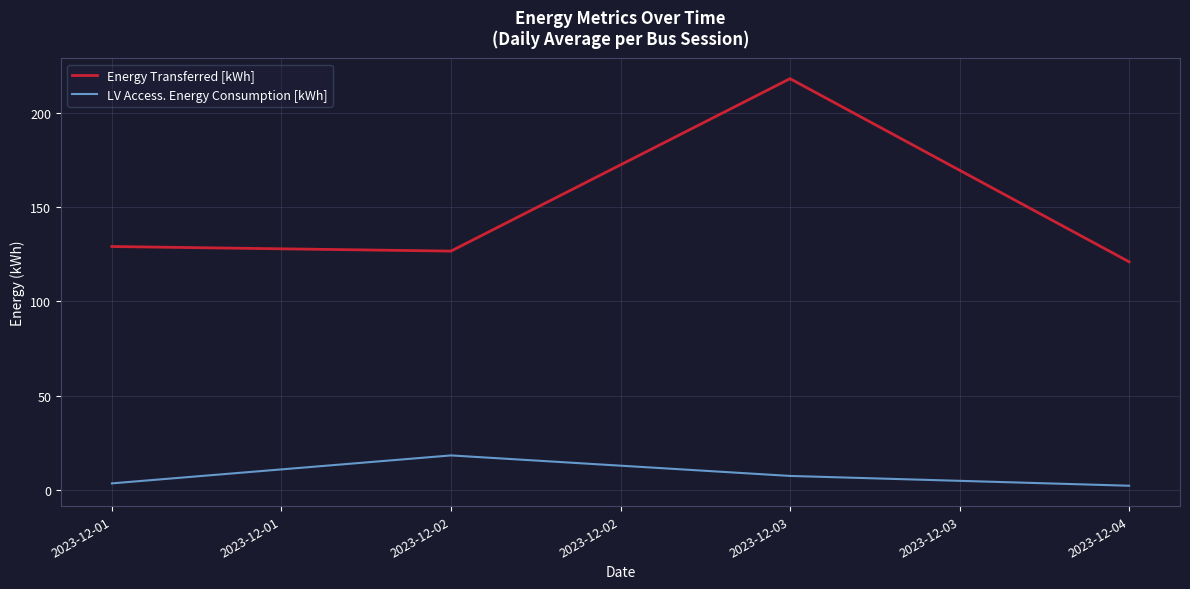

At which category does Energy Transferred [kWh] reach its first local valley?

2023-12-02